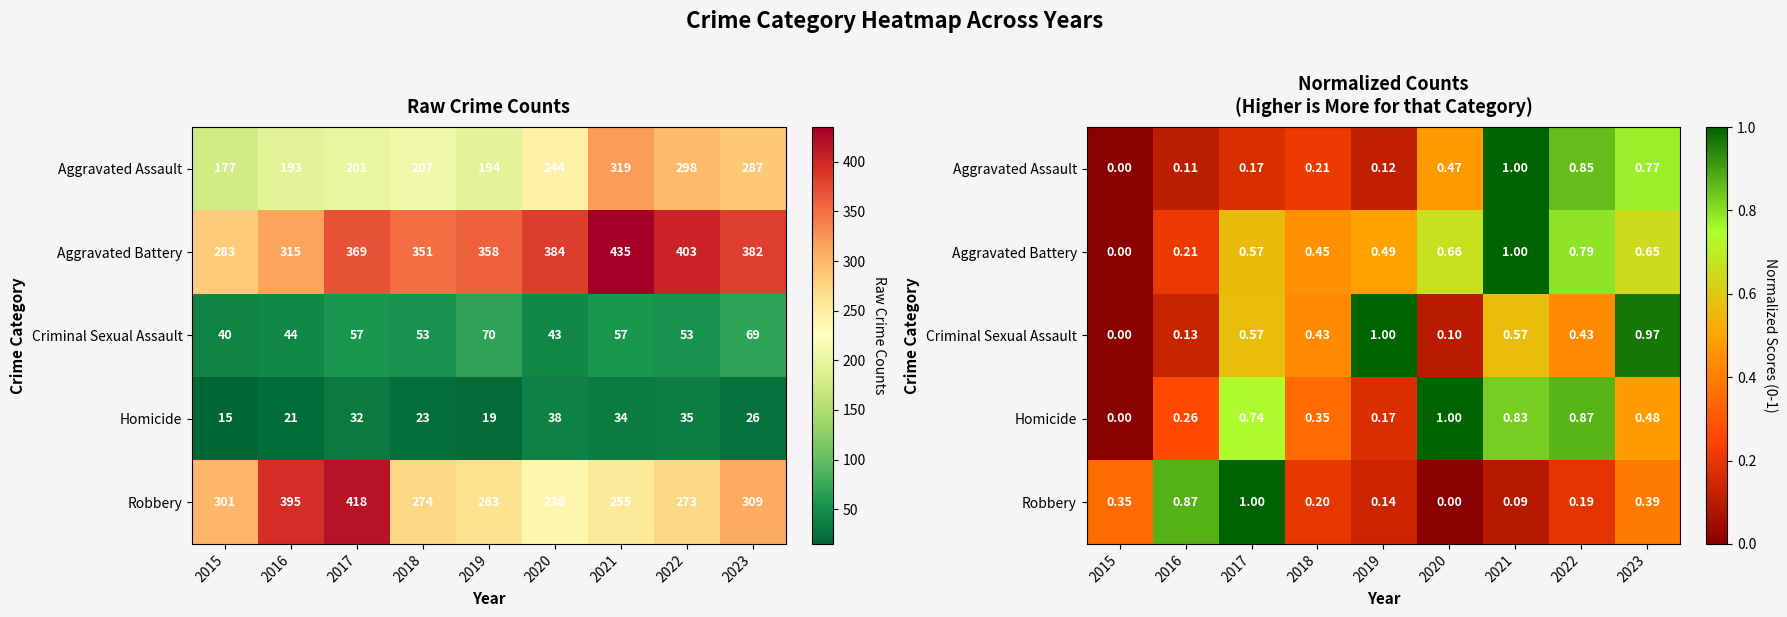

What is the average value of the Aggravated Assault series?

0.4